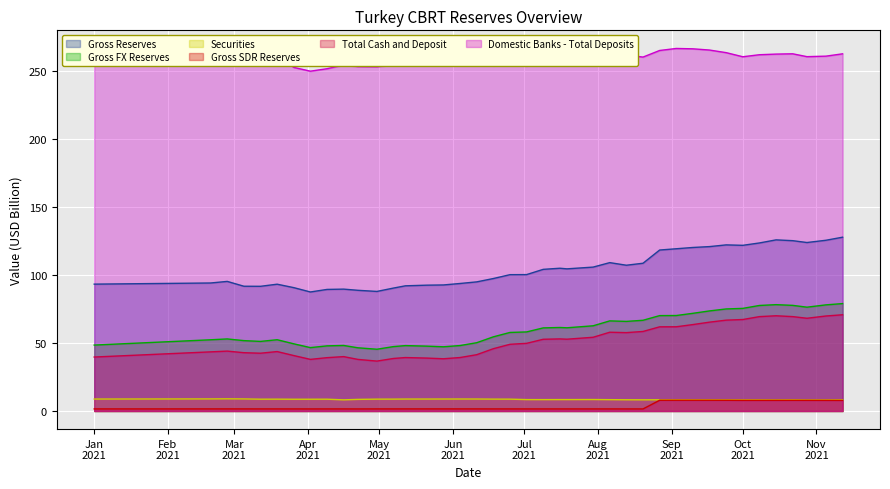

True or false: Domestic Banks - Total Deposits and Gross SDR Reserves cross at least once.

False